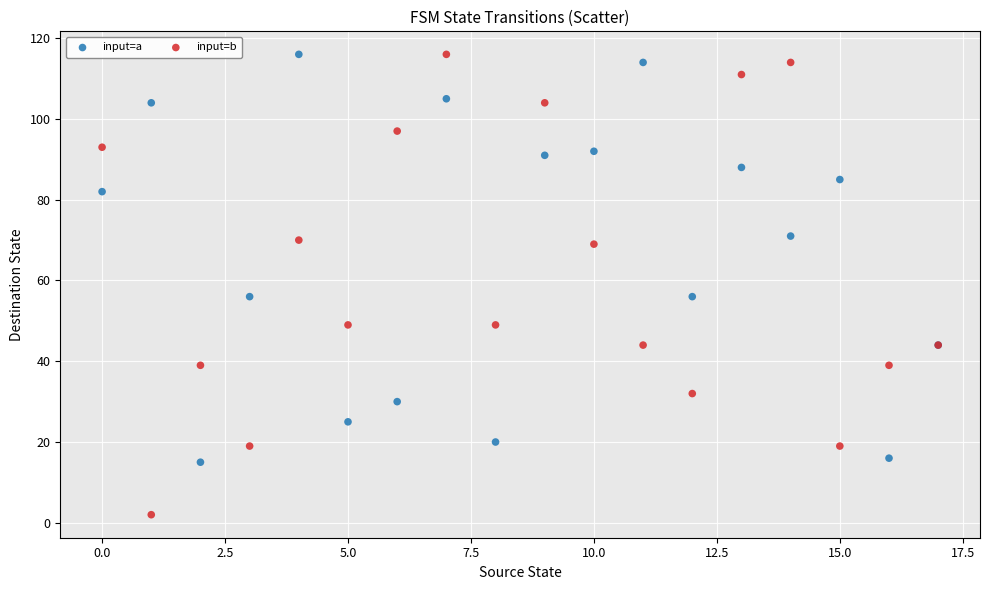

Which series reaches the minimum Y coordinate?

input=b